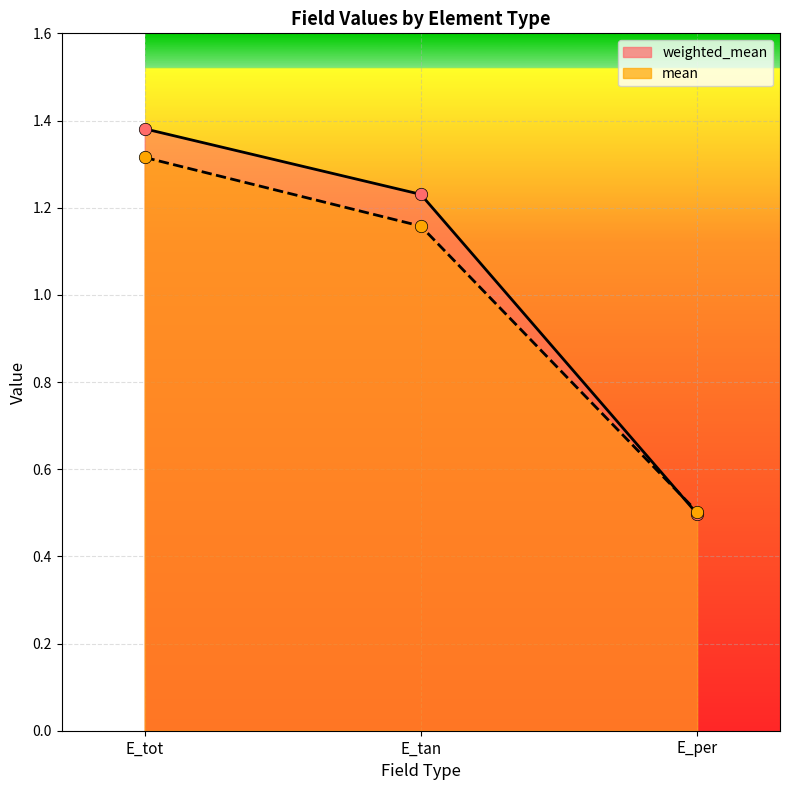

Is the value of weighted_mean at E_per greater than the value of mean at E_tot?

No